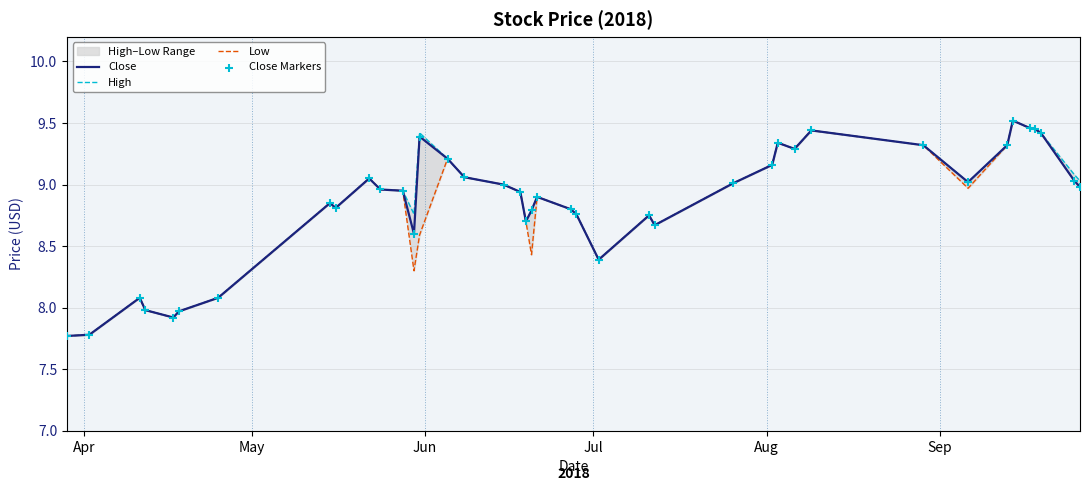

What is the lowest value of the Close series?

7.8